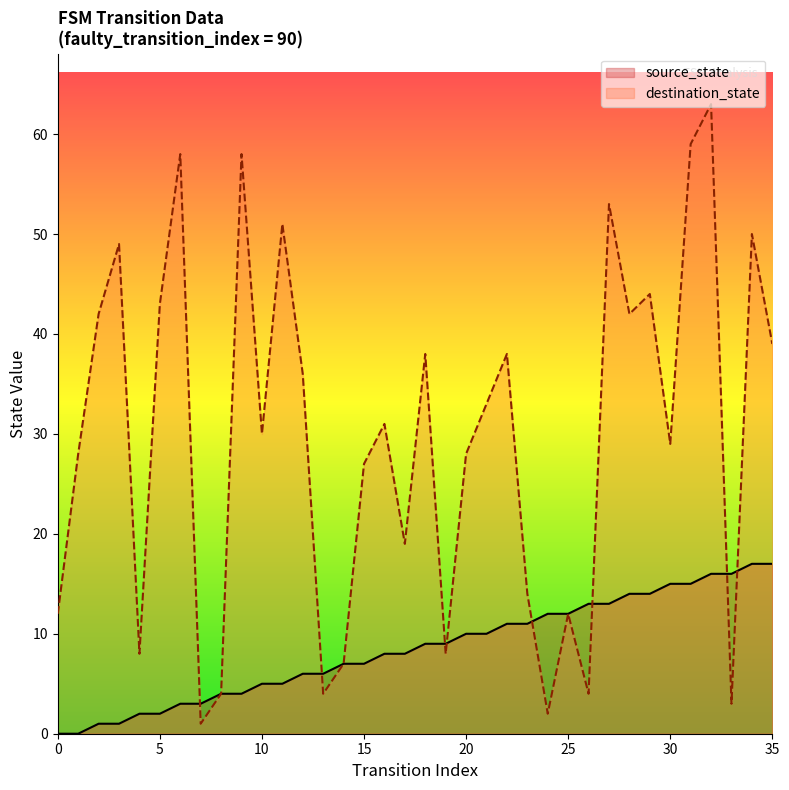

What is the maximum value shown in the chart?

63